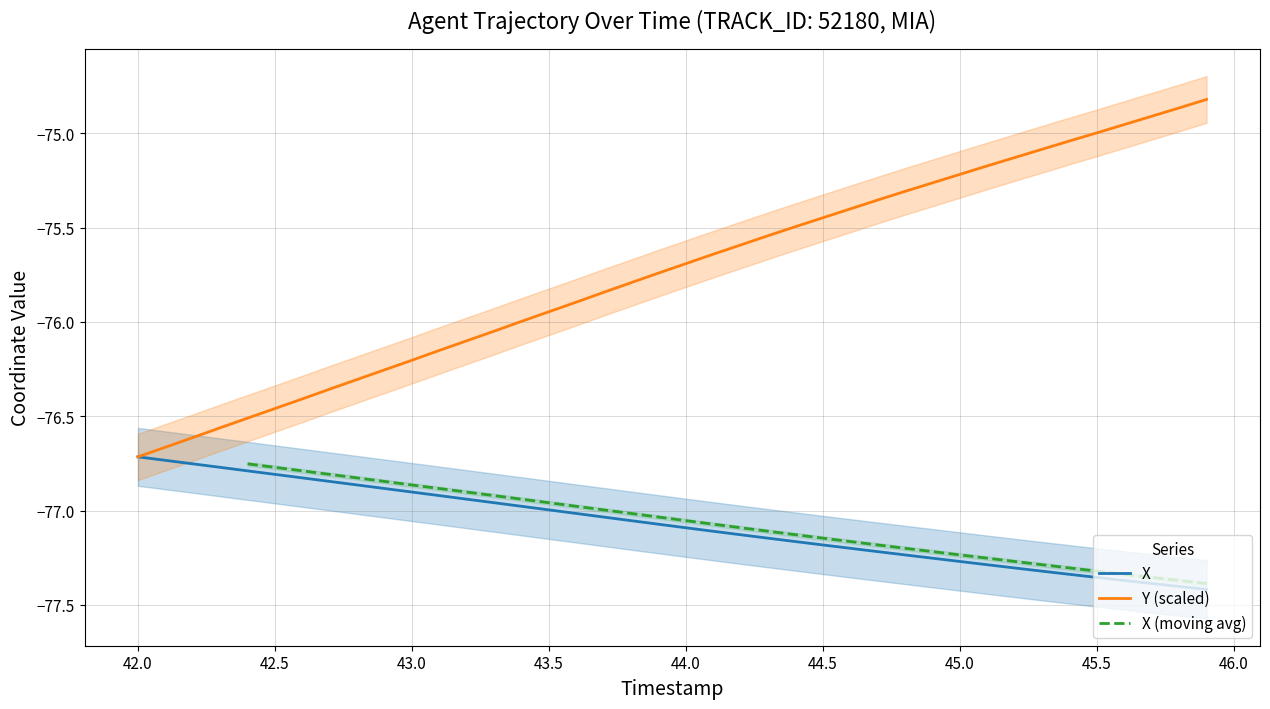

The value of Y (scaled) at 42.0 is -31.6. True or false?

False